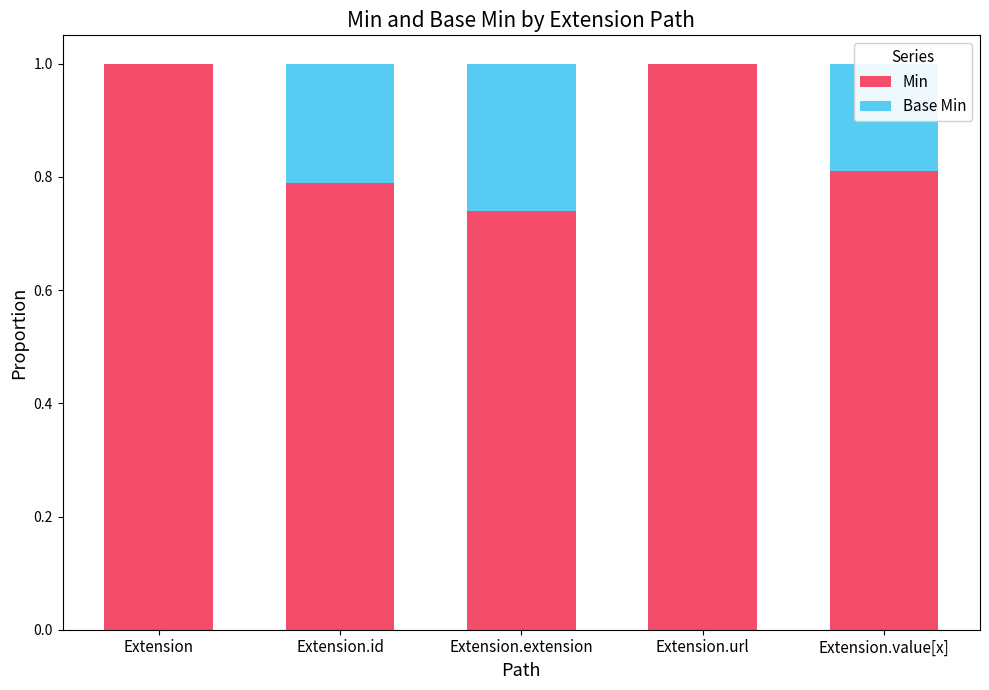

What is the sum of all Min values?

4.3